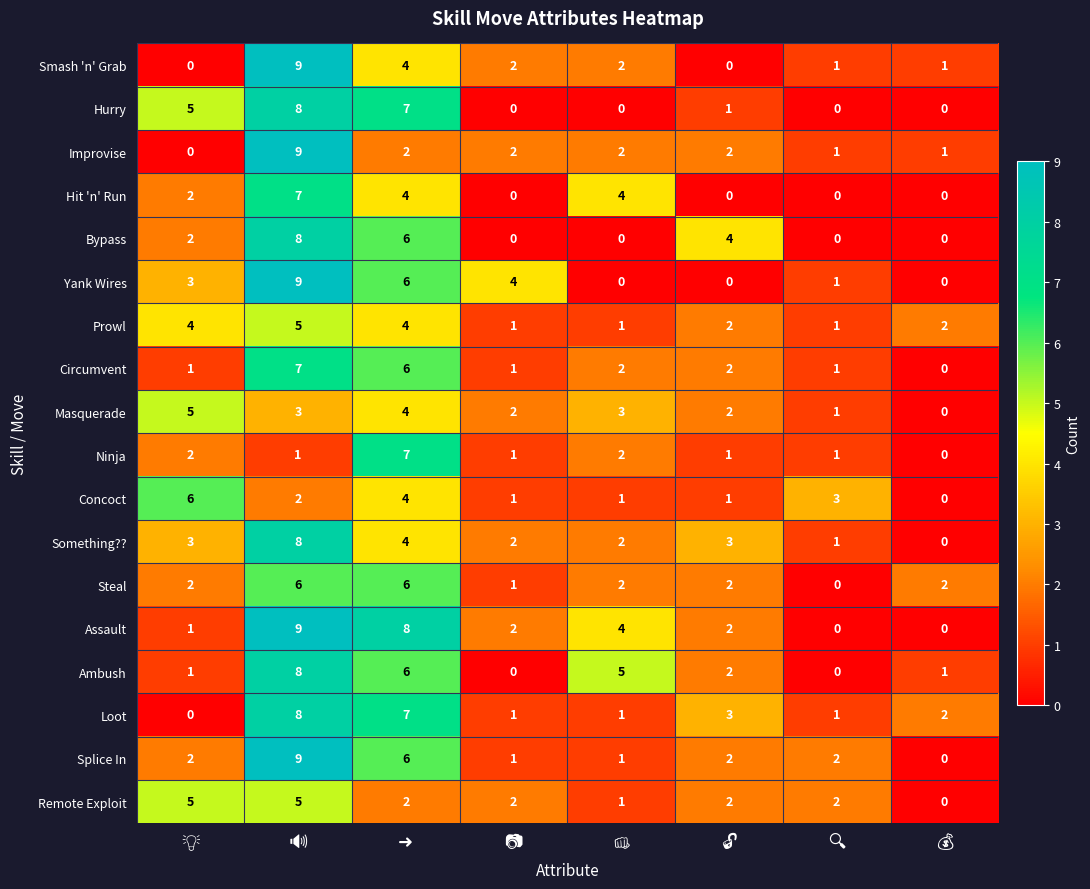

What is the greatest value displayed?

9